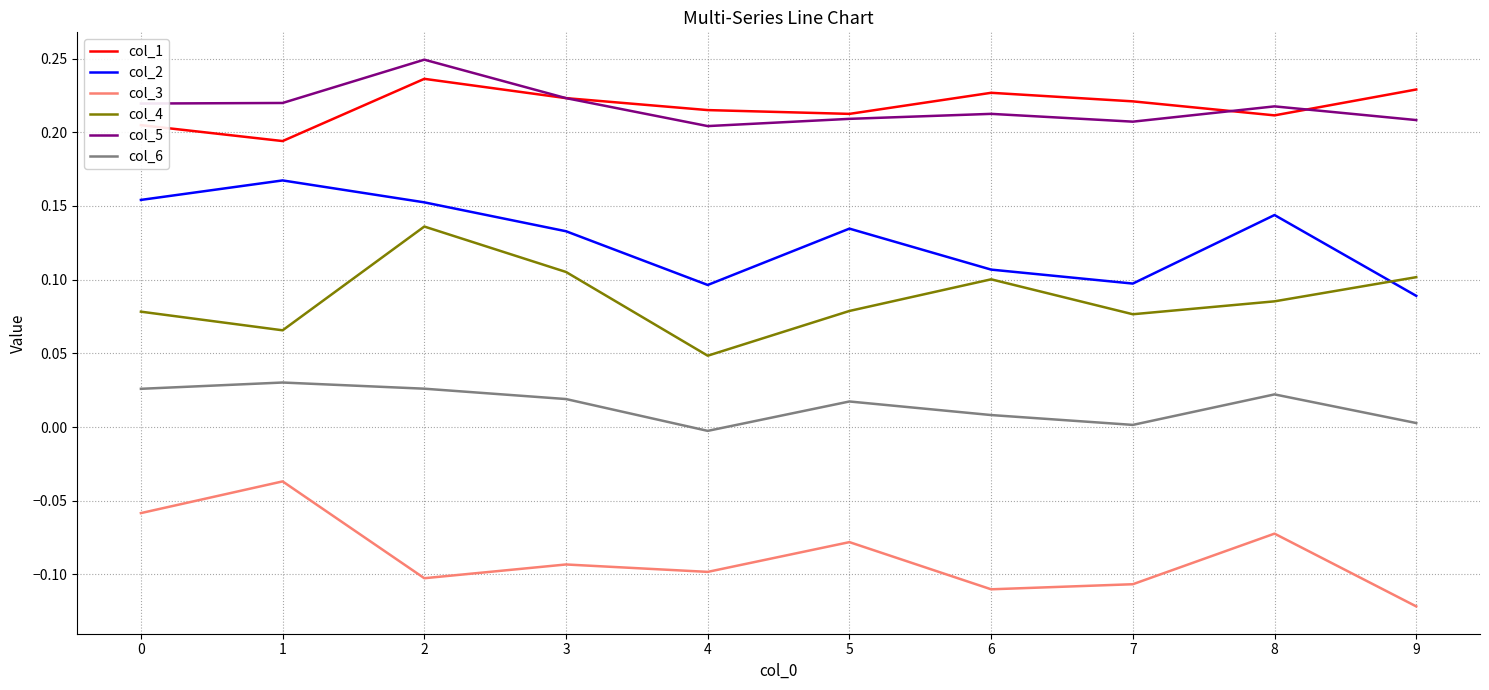

What is the spread (max minus min) of values at 2?

0.4